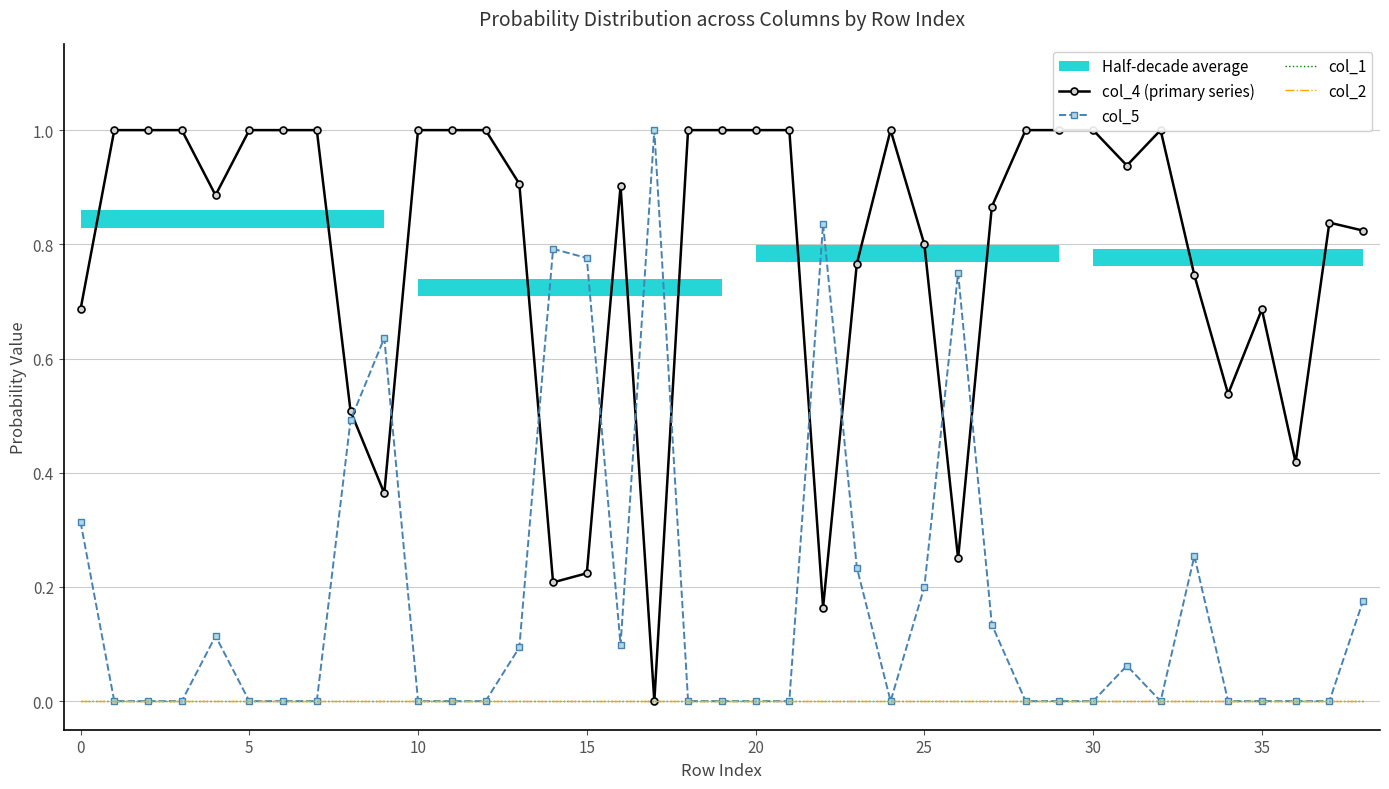

What is the difference between the col_4 (primary series) values at 16 and 30?

0.1